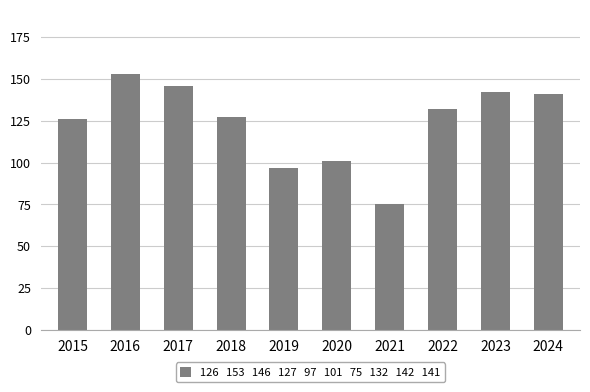

What is the sum of the values at 2015 and 2019?

223